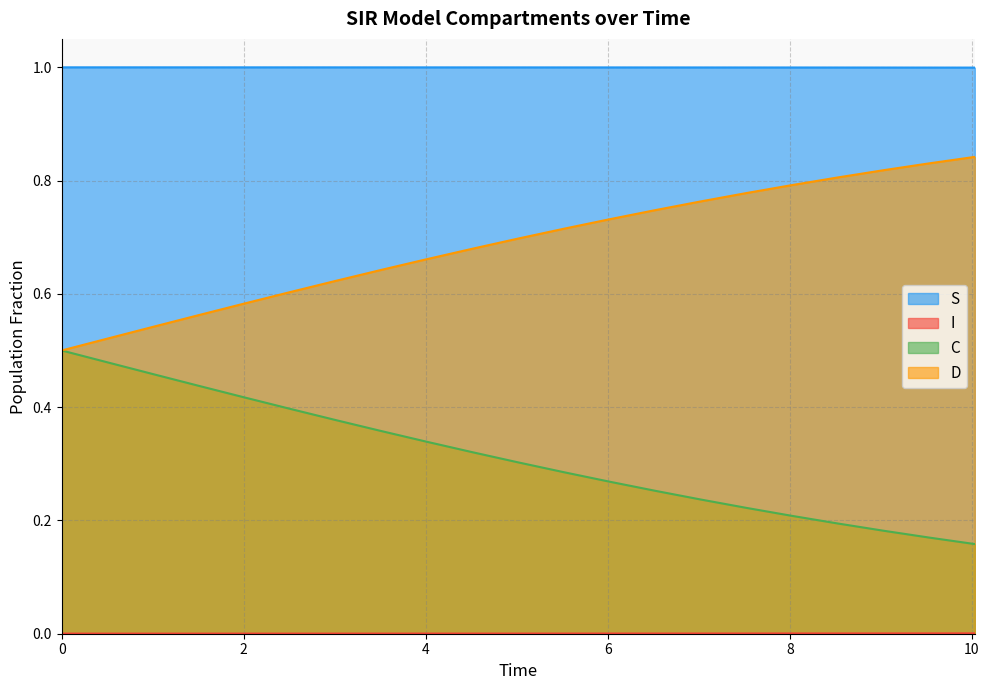

What is the difference between the highest and lowest values at 4.51505016722408?

1.0